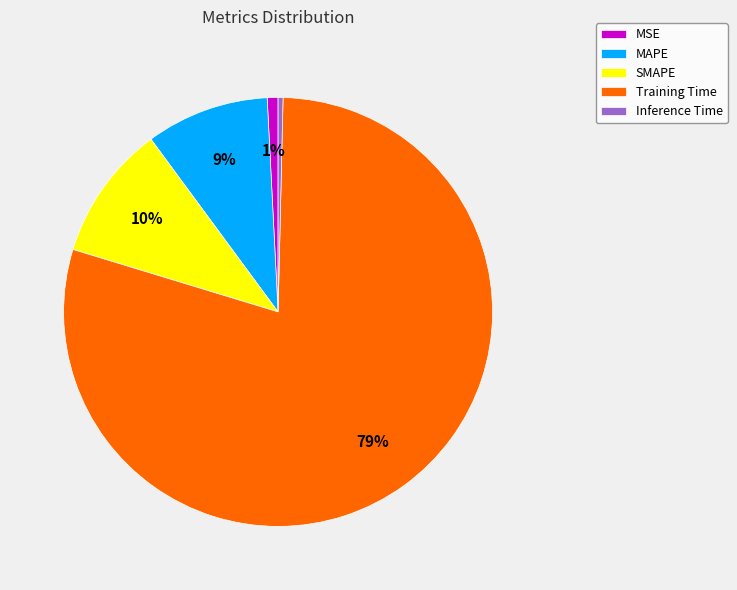

To the nearest percent, what is the average slice percentage?

20%